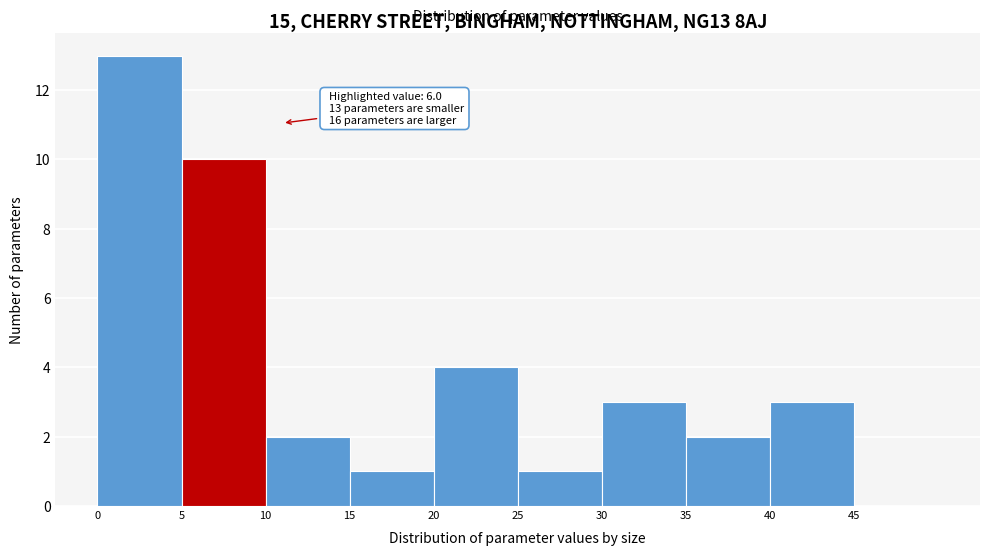

Over which range of the x-axis is the bar tallest?

0 to 5